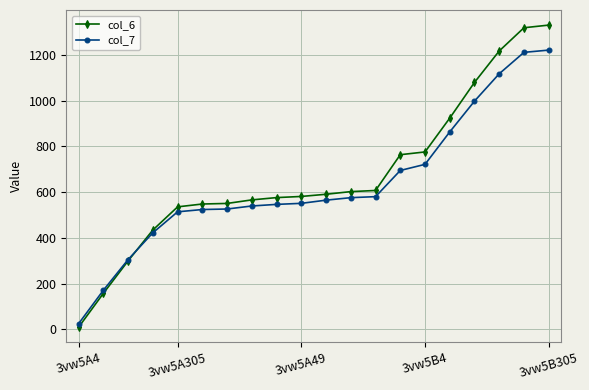

What is the value of the col_7 point at the 3rd from the left?

305.0